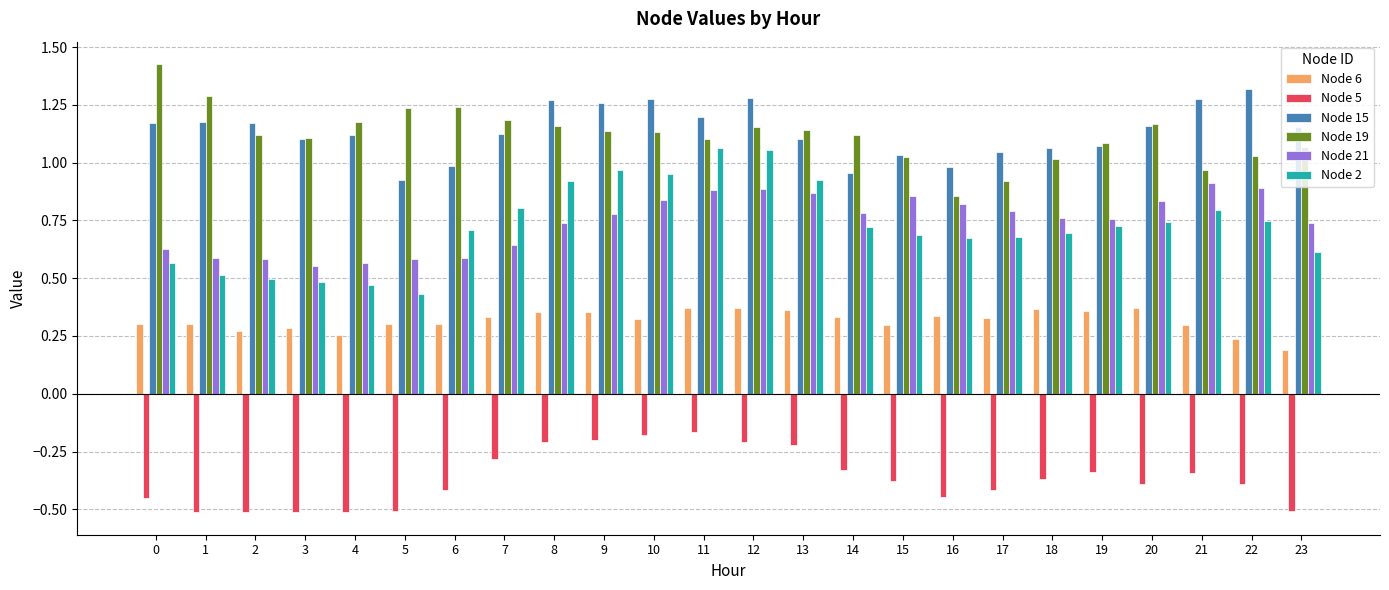

What is the sum of the Node 21 values at 8 and 15?

1.6